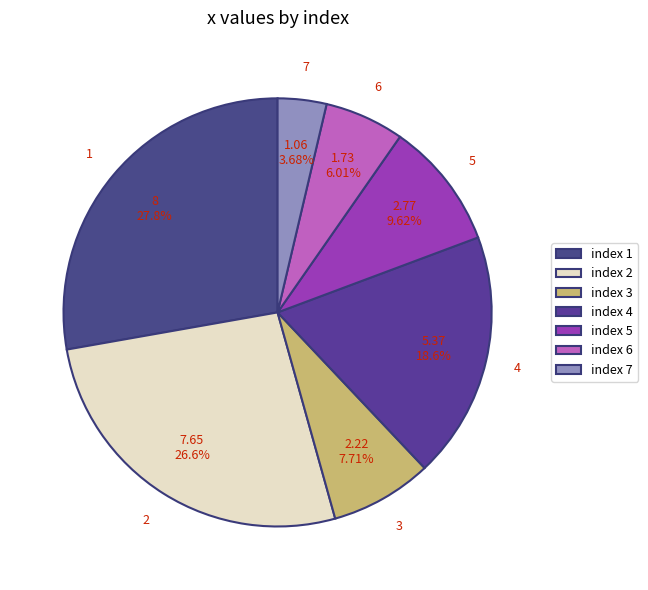

What is the ratio of the value at 3 to the value at 1?

0.3